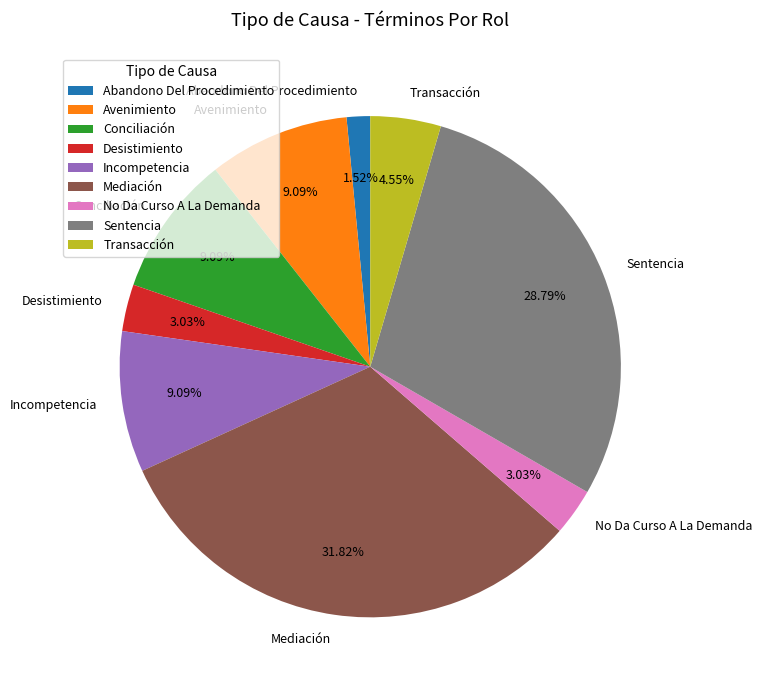

To the nearest percent, what is the combined percentage of Transacción and Incompetencia?

14%